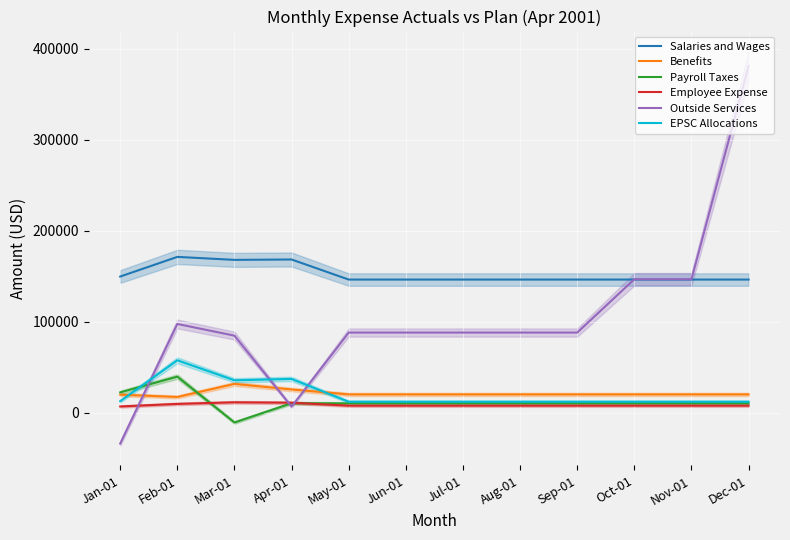

Which series changed the most between Jun-01 and Jul-01?

Salaries and Wages